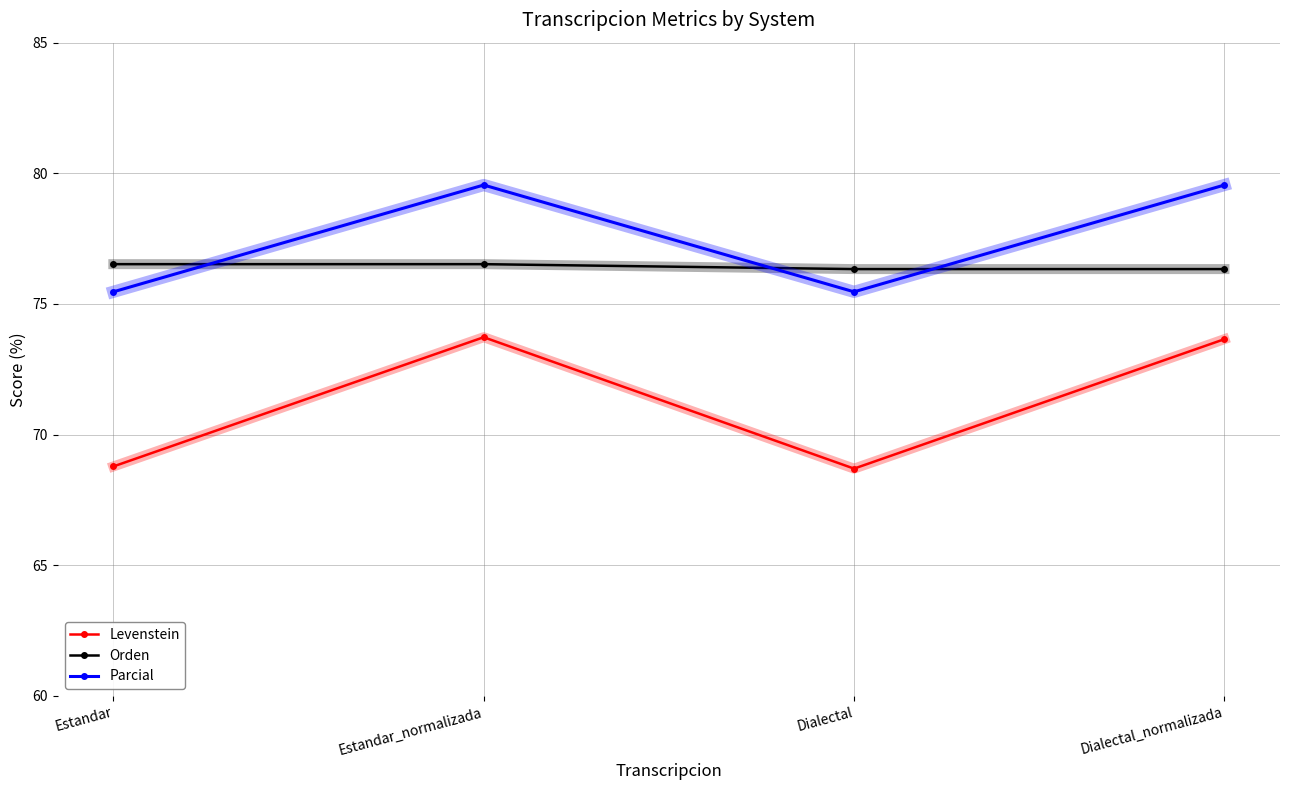

How many values in the Levenstein series are below 73?

2